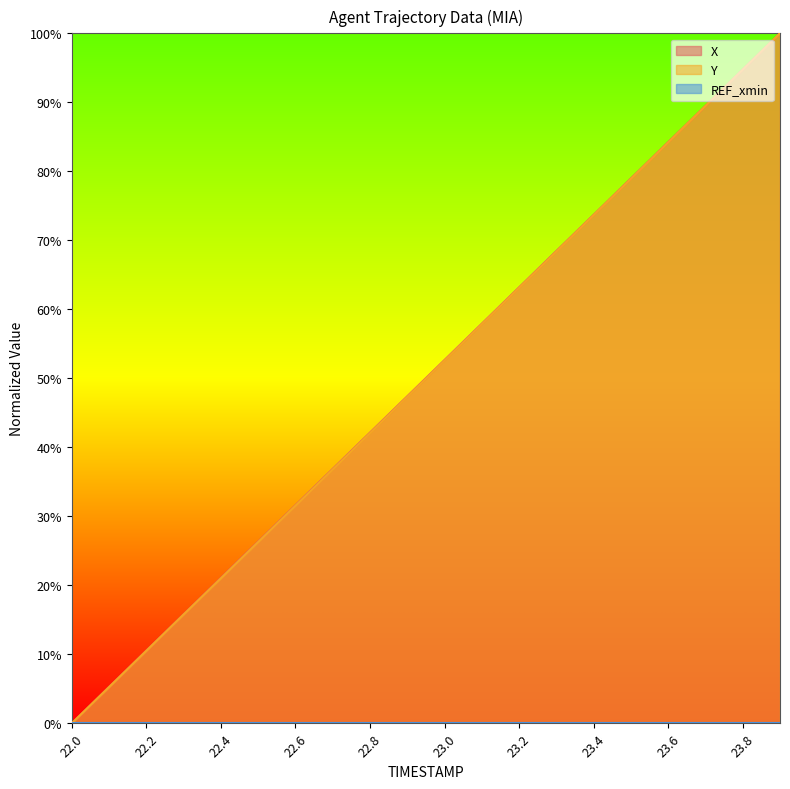

True or false: Y and X cross at least once.

False